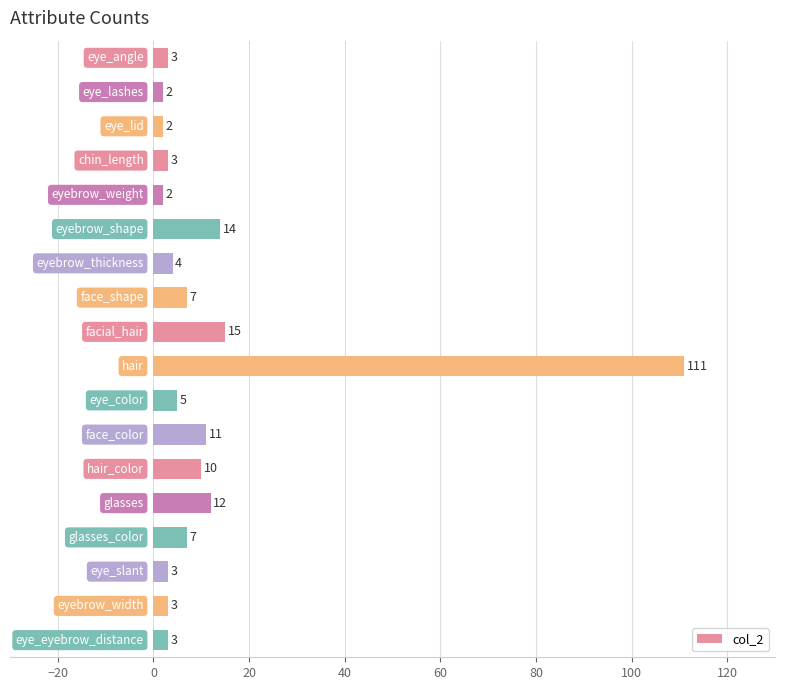

Are the bars horizontal?

Yes